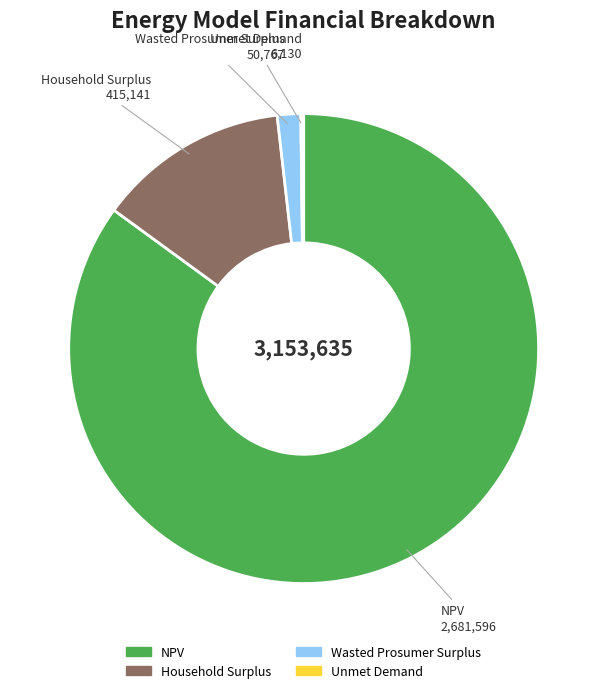

Between NPV and Wasted Prosumer Surplus, which is larger?

NPV